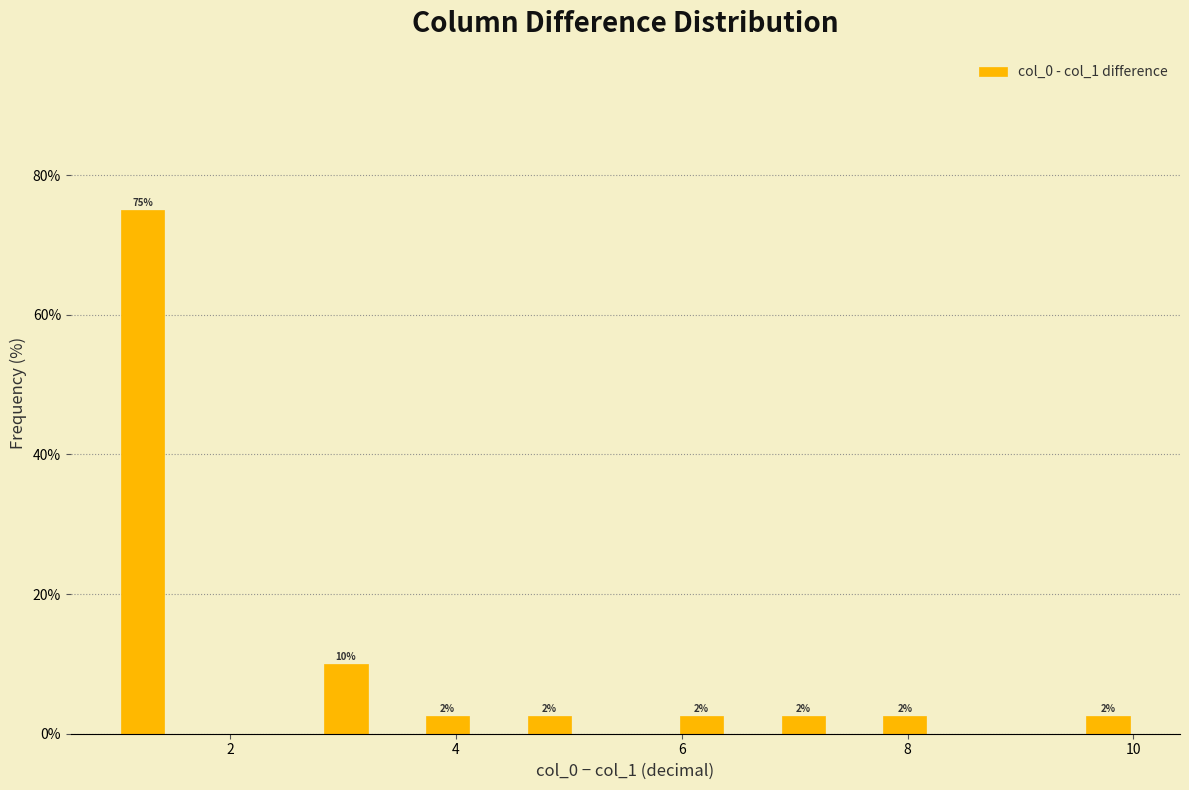

Around what value on the x-axis is the tallest bar? Give the approximate position of its centre, as read against the axis.

1.2